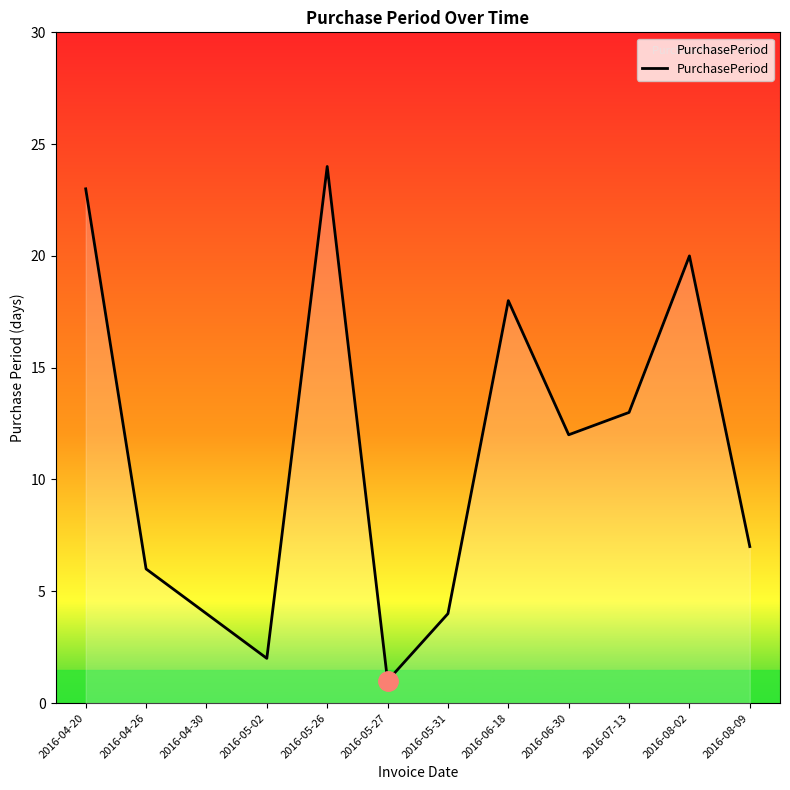

How many lines are shown in the chart?

1